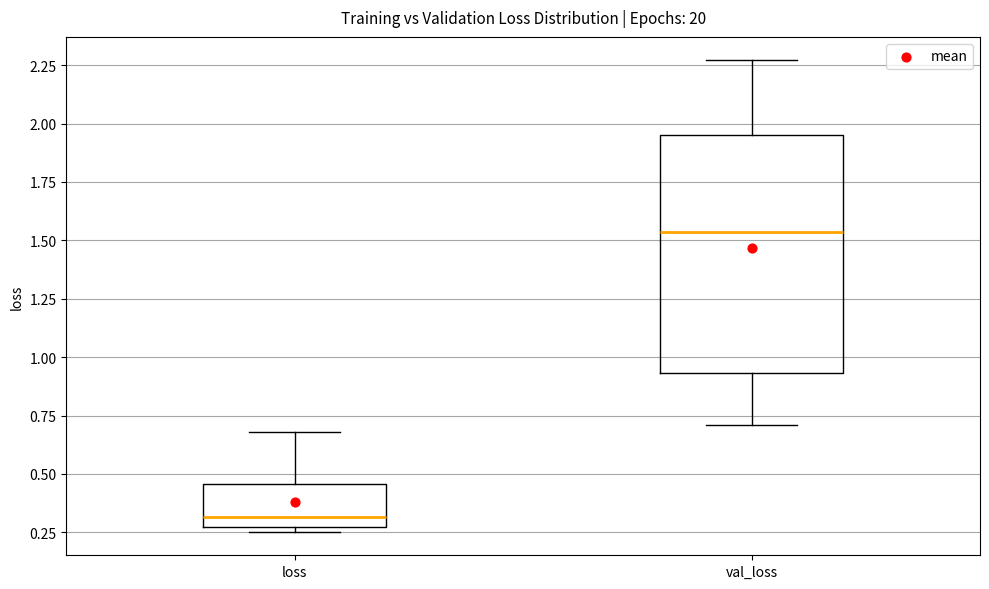

Reading left to right, read every box against the y-axis: the position of its median line, the range the box covers, and the ends of its whiskers. The values are not printed on the chart, so give them approximately, as read against the axis.

loss: median 0.30, box 0.25 to 0.45, whiskers 0.25 (just below the box's lower edge) to 0.70
val_loss: median 1.55, box 0.95 to 1.95, whiskers 0.70 to 2.25